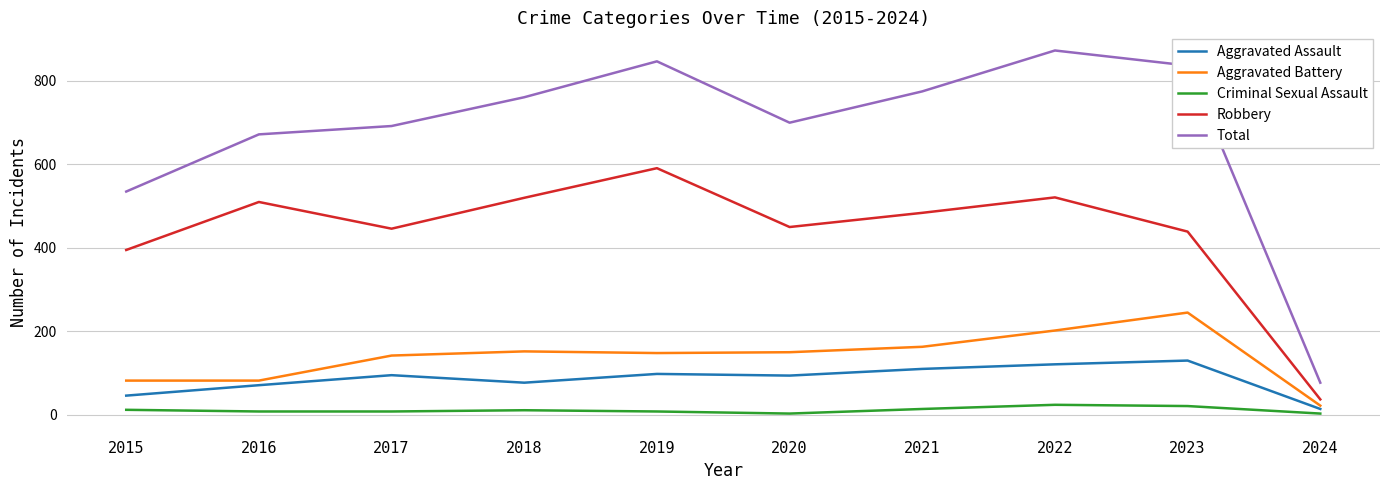

What is the difference between the highest and lowest values at 2024?

74